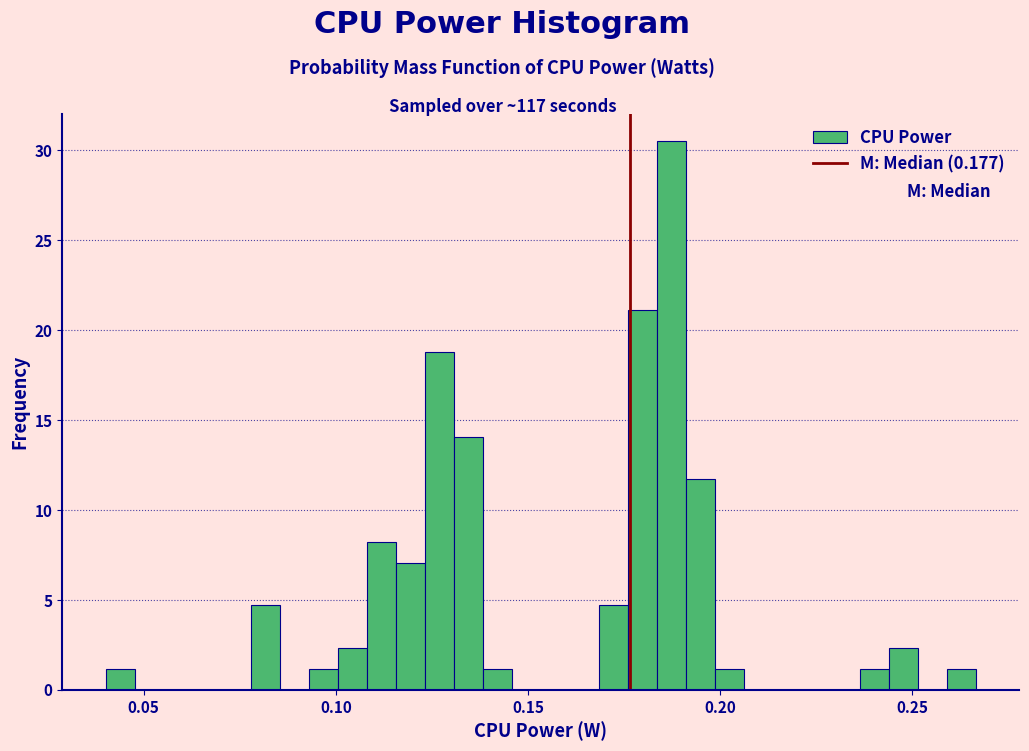

Read against the x-axis, roughly where is the centre of the tallest bar?

0.185